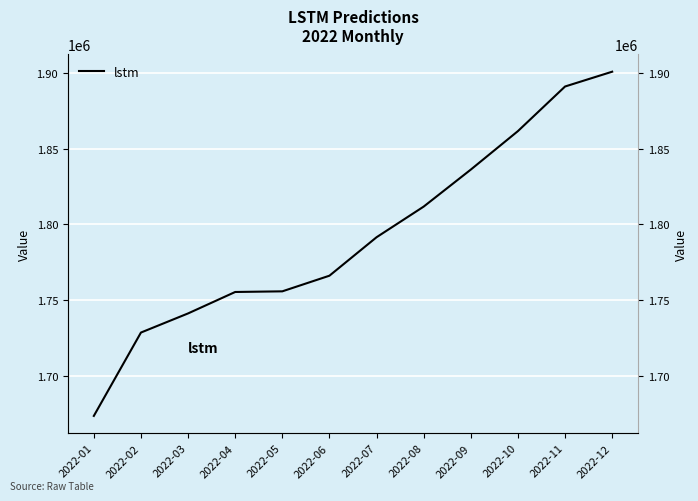

What is the maximum value shown in the chart?

1900905.3